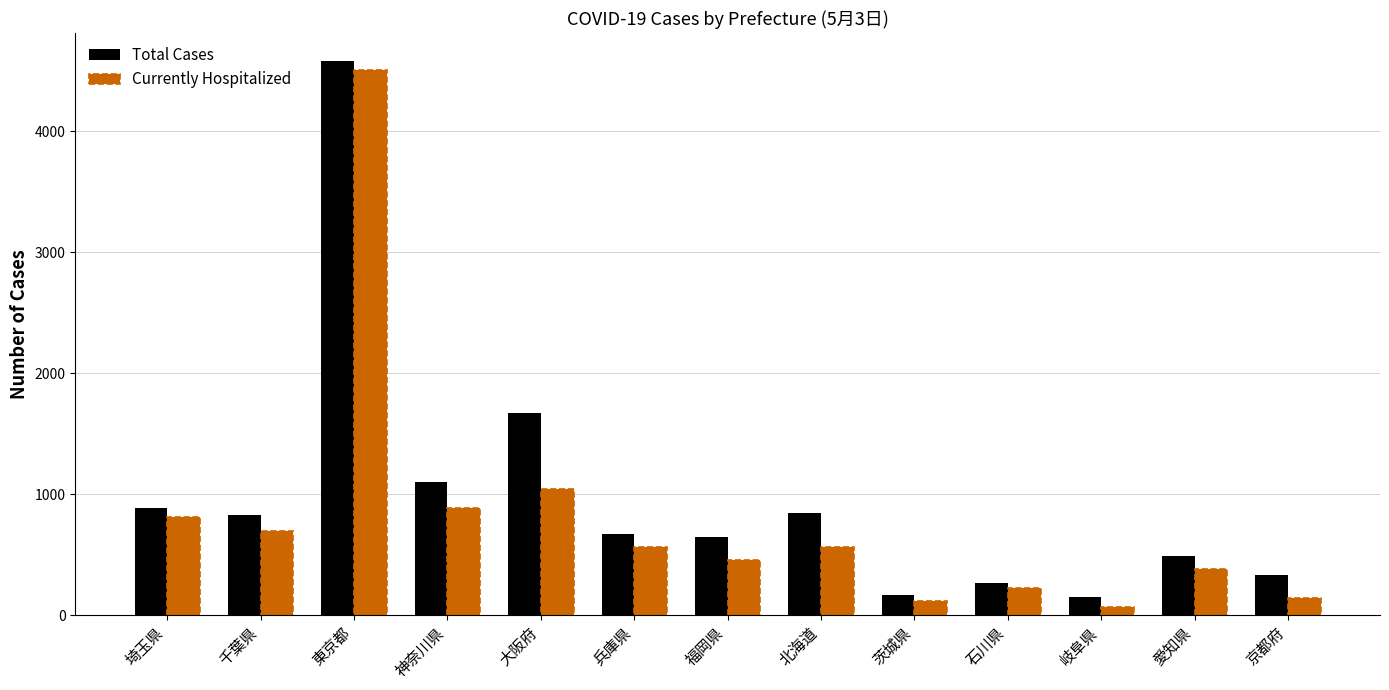

At which category is the sum across all series the highest?

東京都